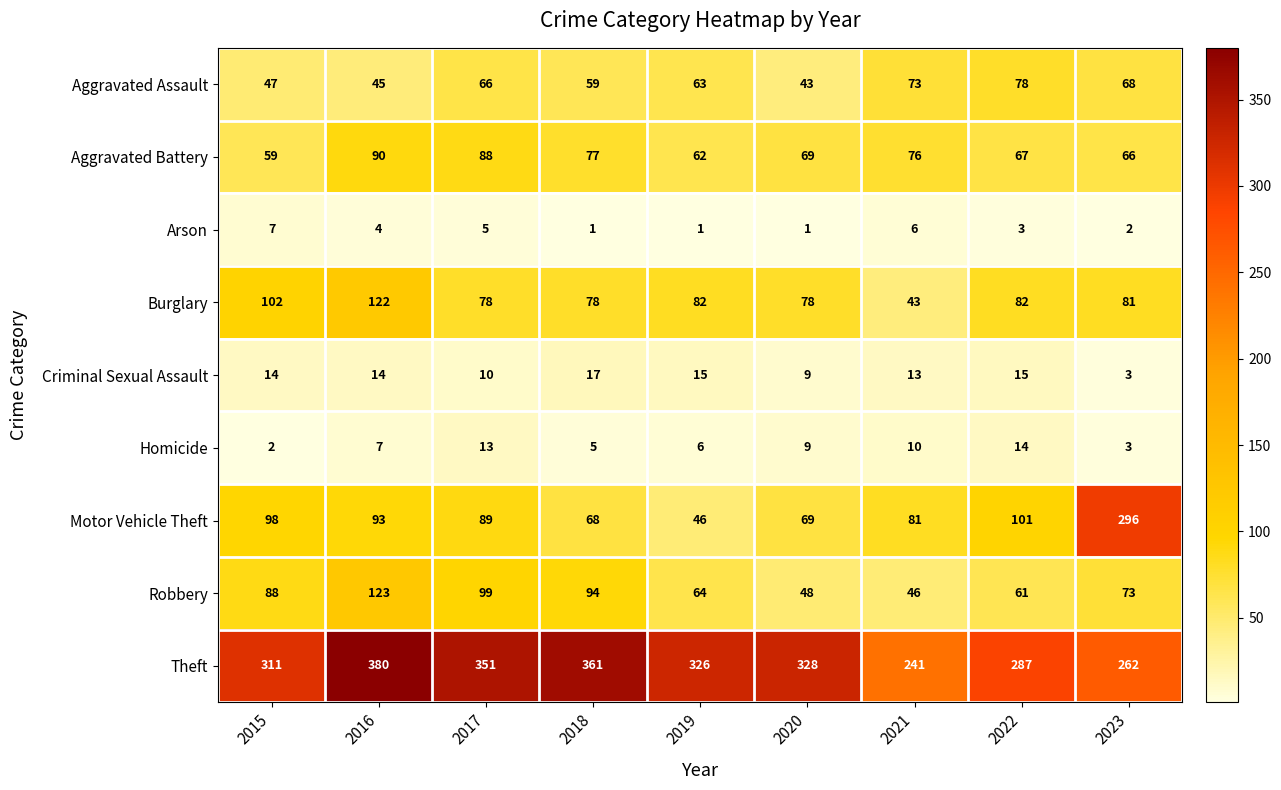

What is the spread (max minus min) of values at 2022?

284